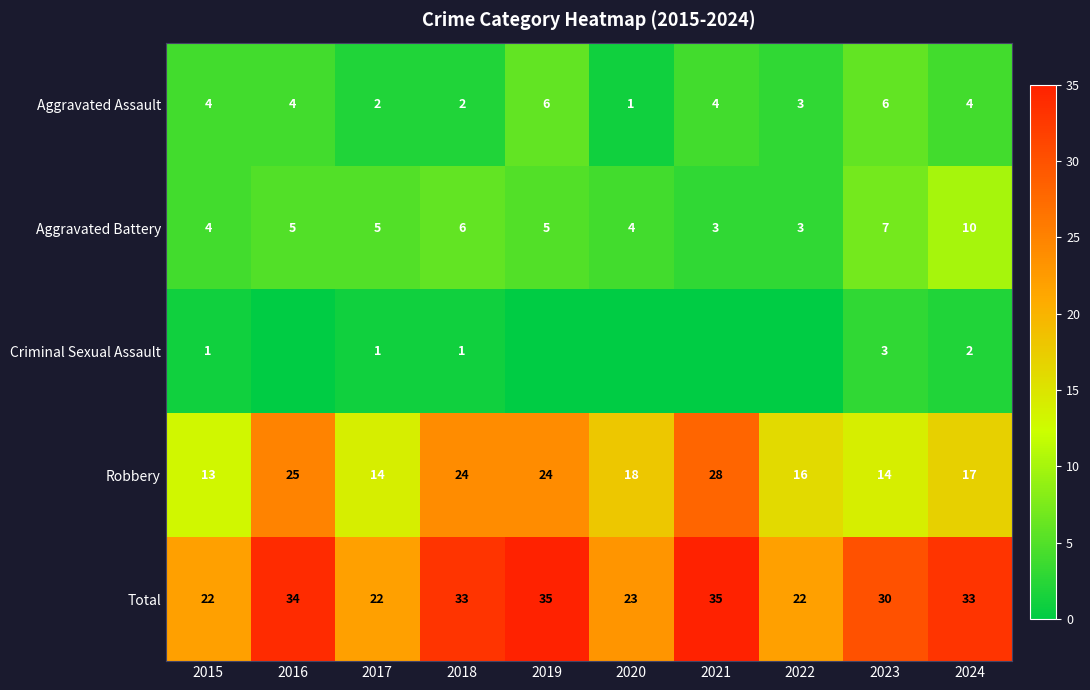

At 2017, list the series in order from smallest to largest.

Criminal Sexual Assault, Aggravated Assault, Aggravated Battery, Robbery, Total